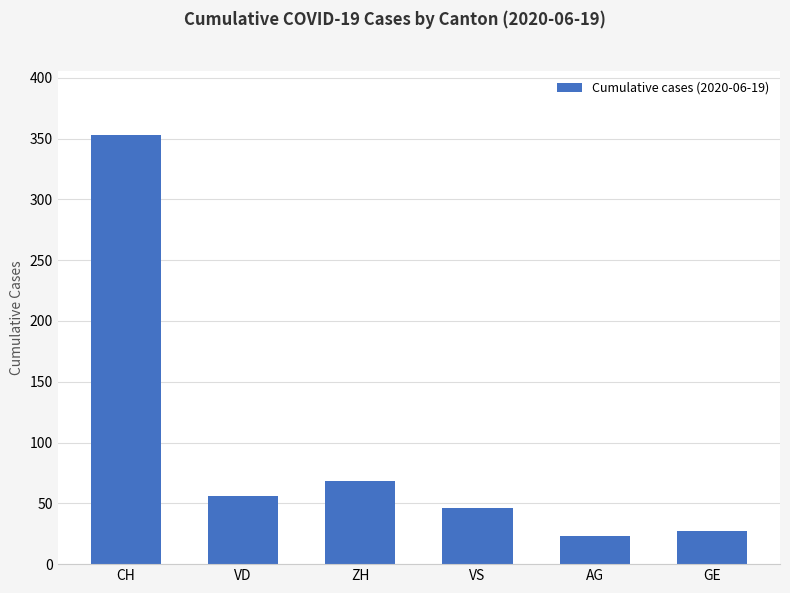

Are the bars grouped side by side (vs. stacked)?

No